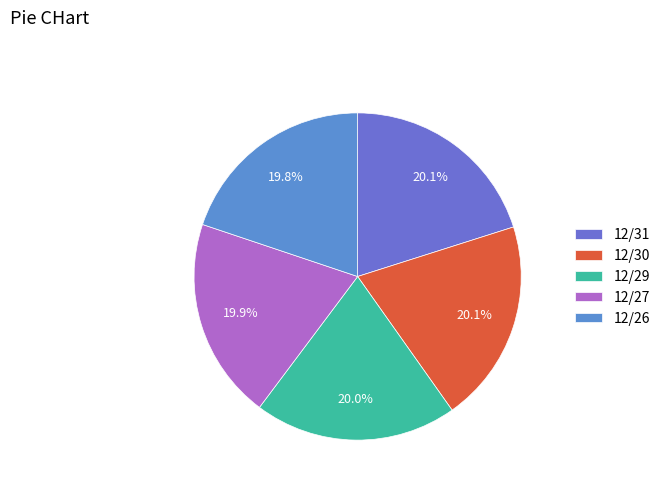

To the nearest percent, what percentage of the pie is 12/29?

20%